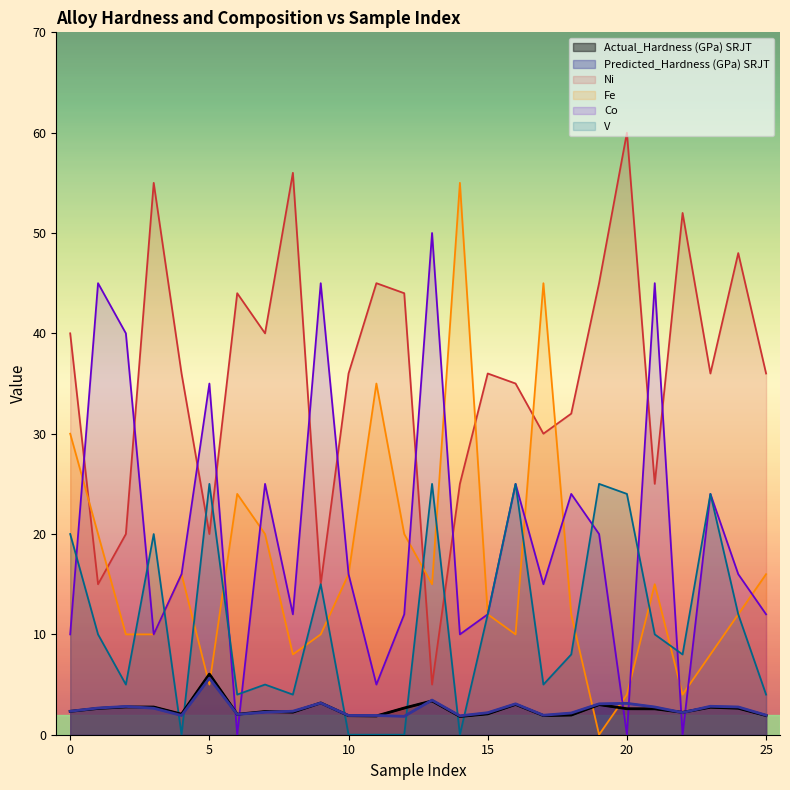

Reading left to right, what are all the values shown in this chart?

Actual_Hardness (GPa) SRJT: 2.3	2.6	2.8	2.8	2.0	6.0	2.0	2.3	2.2	3.2	1.9	1.9	2.7	3.4	1.8	2.1	3.0	1.9	2.0	3.0	2.6	2.6	2.2	2.7	2.6	1.9
Predicted_Hardness (GPa) SRJT: 2.3	2.7	2.8	2.6	1.9	5.6	2.0	2.2	2.3	3.2	1.9	1.9	1.8	3.4	1.9	2.2	3.1	1.9	2.2	3.1	3.1	2.8	2.2	2.8	2.8	1.9
Ni: 40.0	15.0	20.0	55.0	36.0	20.0	44.0	40.0	56.0	15.0	36.0	45.0	44.0	5.0	25.0	36.0	35.0	30.0	32.0	45.0	60.0	25.0	52.0	36.0	48.0	36.0
Fe: 30.0	20.0	10.0	10.0	16.0	5.0	24.0	20.0	8.0	10.0	16.0	35.0	20.0	15.0	55.0	12.0	10.0	45.0	12.0	0.0	4.0	15.0	4.0	8.0	12.0	16.0
Co: 10.0	45.0	40.0	10.0	16.0	35.0	0.0	25.0	12.0	45.0	16.0	5.0	12.0	50.0	10.0	12.0	25.0	15.0	24.0	20.0	0.0	45.0	0.0	24.0	16.0	12.0
V: 20.0	10.0	5.0	20.0	0.0	25.0	4.0	5.0	4.0	15.0	0.0	0.0	0.0	25.0	0.0	12.0	25.0	5.0	8.0	25.0	24.0	10.0	8.0	24.0	12.0	4.0